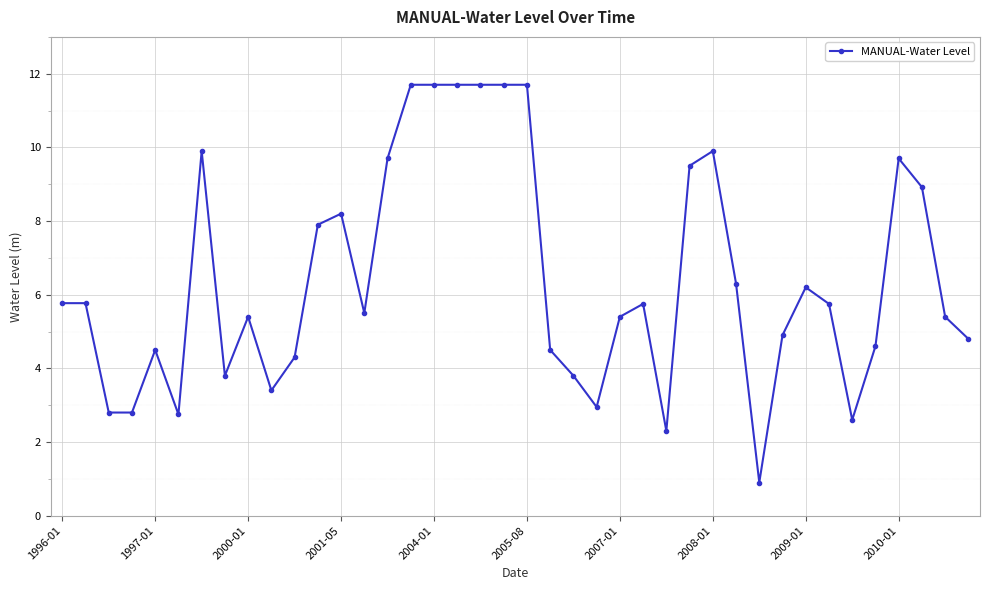

What is the value of the 7th point from the left?

9.9